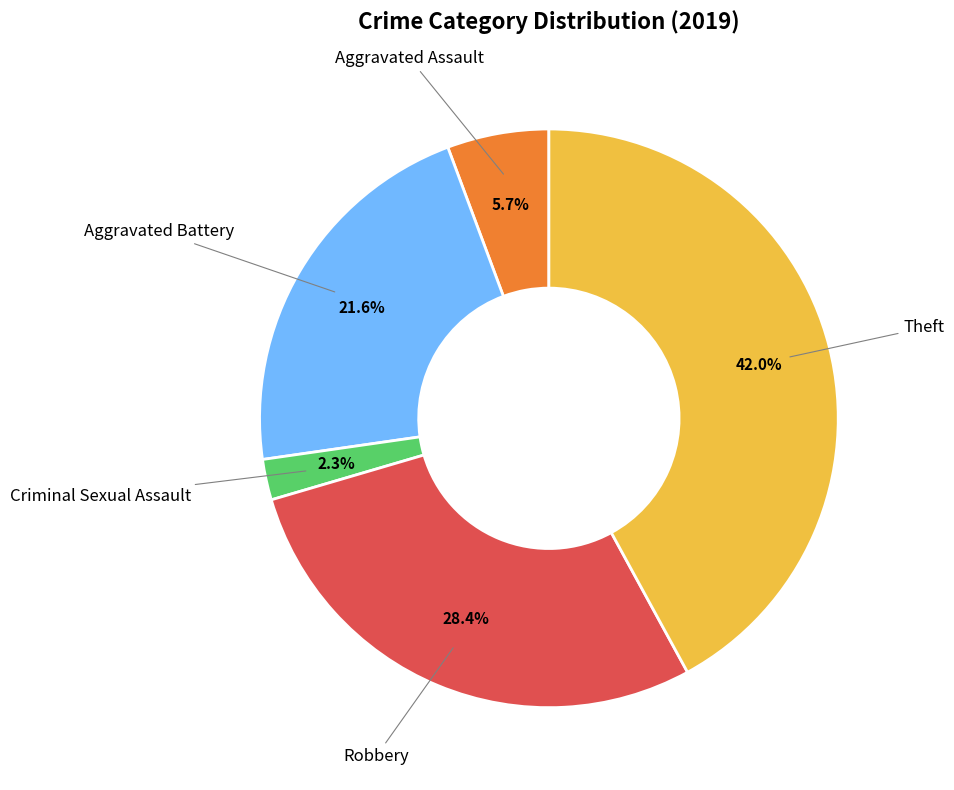

To the nearest percent, what is the average slice percentage?

20%